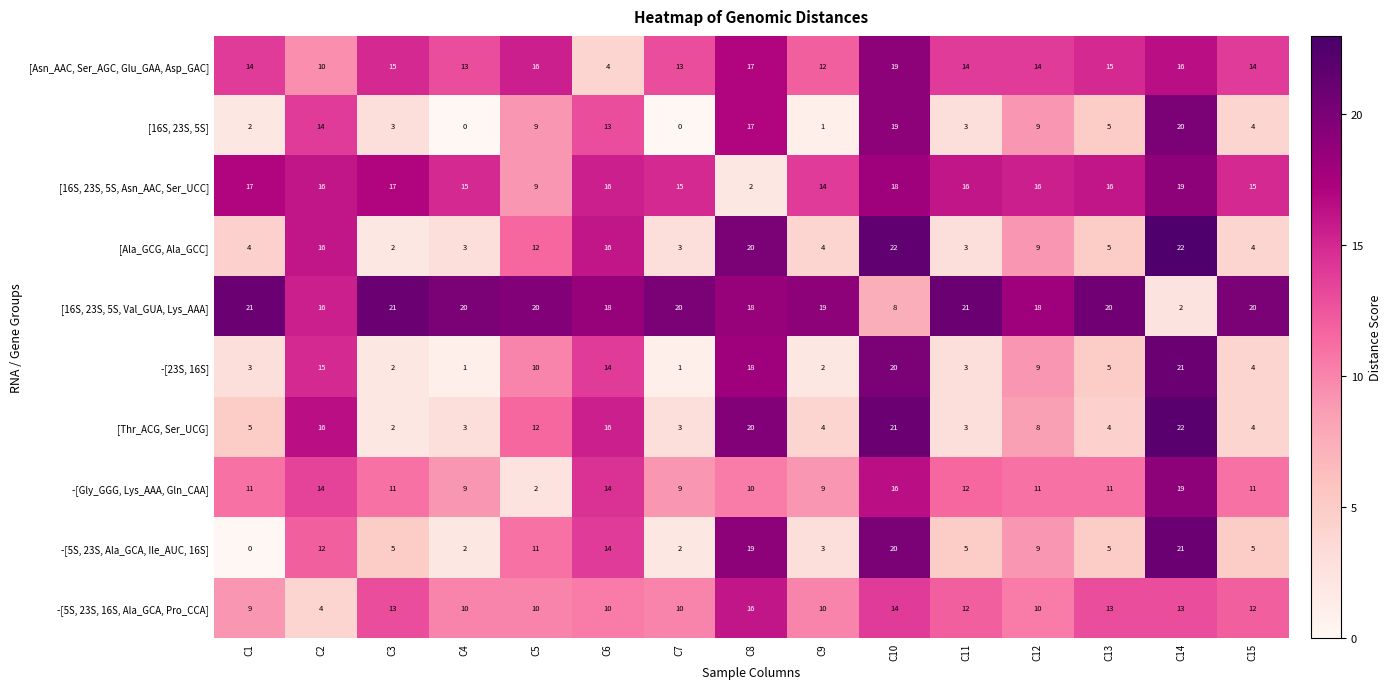

What is the difference between the second highest and minimum values in the -[5S, 23S, Ala_GCA, Ile_AUC, 16S] series?

20